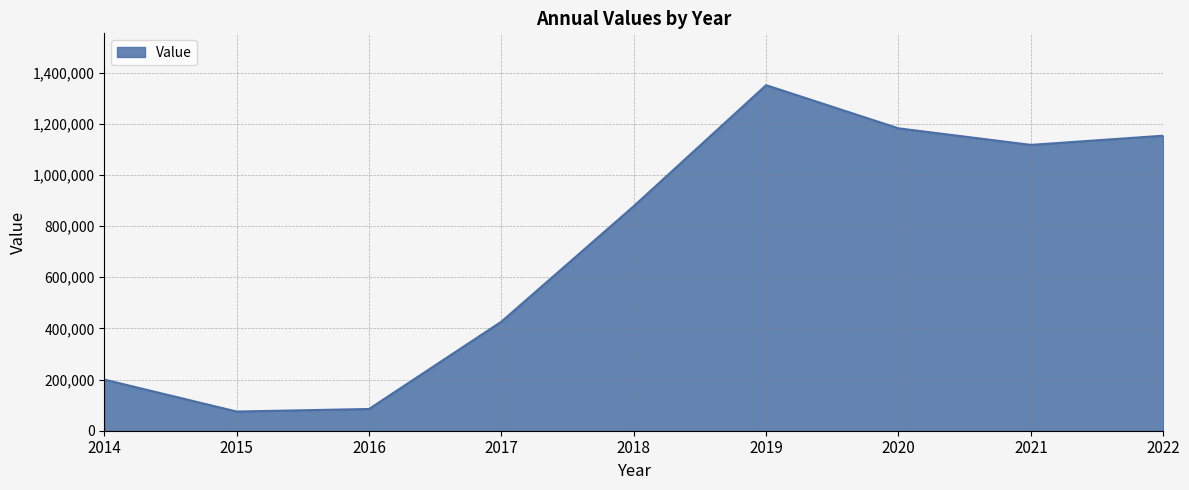

Reading left to right, extract all data points from this chart.

2014=200000.0	2015=75000.0	2016=85000.0	2017=426428.0	2018=878028.0	2019=1351196.7	2020=1182426.2	2021=1117676.5	2022=1153548.6